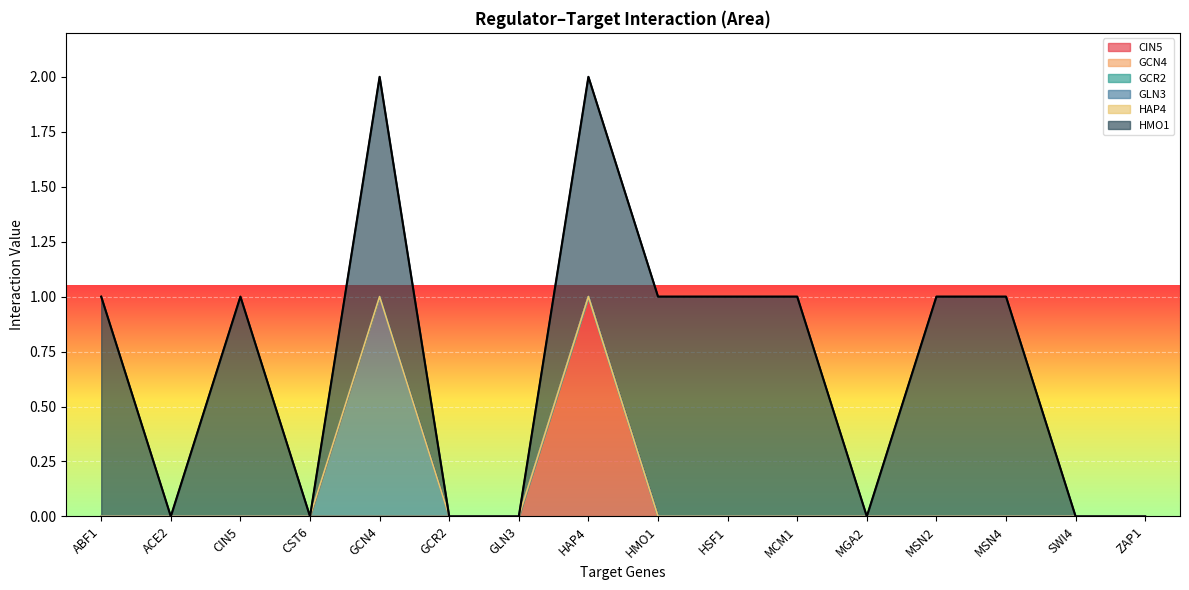

At how many categories does at least one series exceed 0?

9